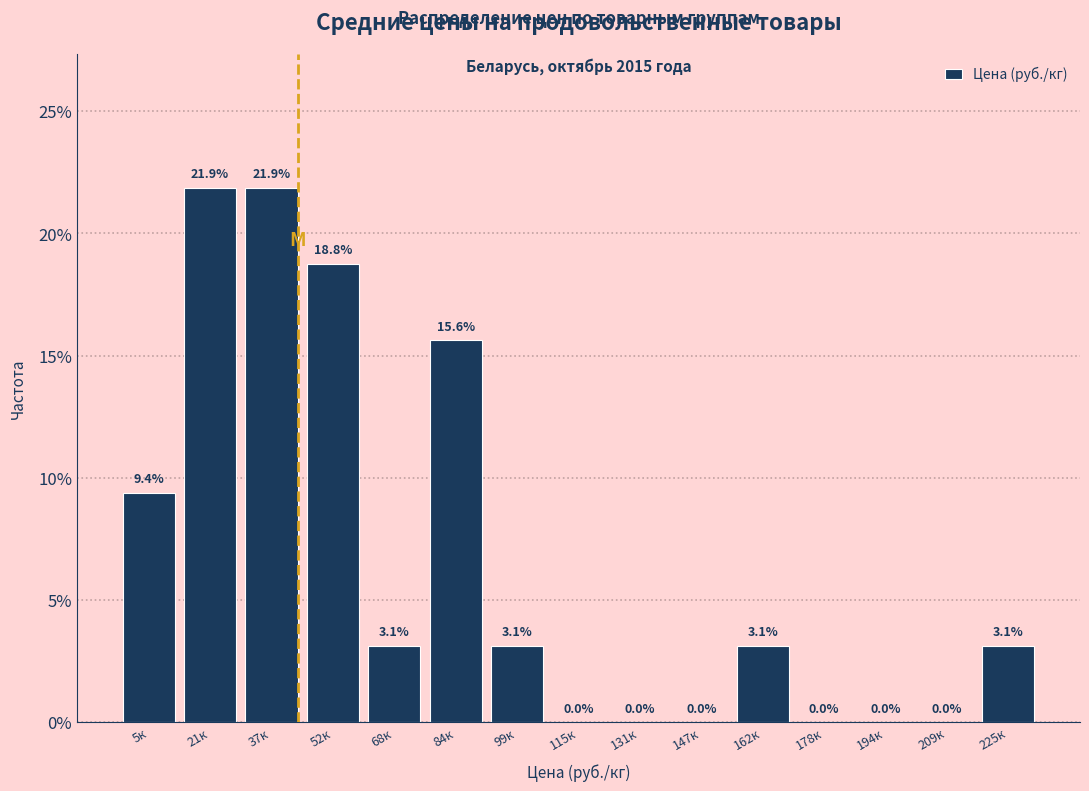

Reading left to right, extract all data points from this chart.

5к=9.4	21к=21.9	37к=21.9	52к=18.8	68к=3.1	84к=15.6	99к=3.1	115к=0.0	131к=0.0	147к=0.0	162к=3.1	178к=0.0	194к=0.0	209к=0.0	225к=3.1